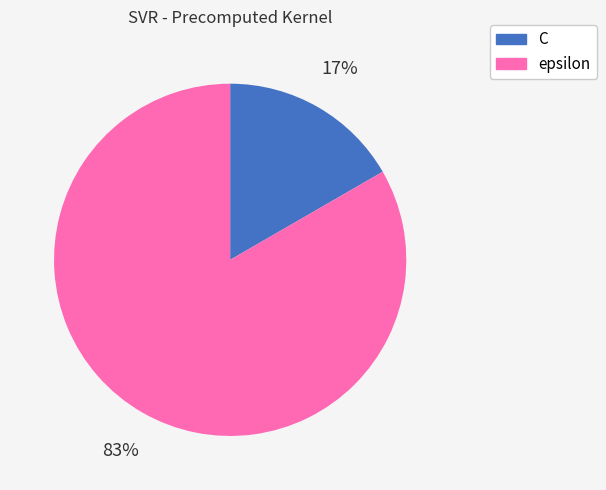

What percentage is the epsilon slice, to the nearest percent?

83%